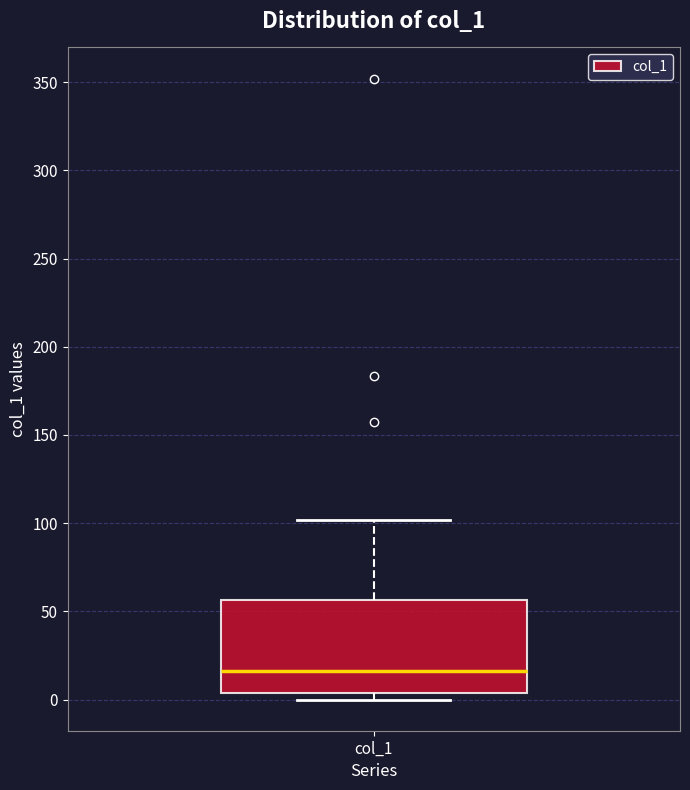

Where does the upper whisker of the box for col_1 end on the y-axis? The values are not printed on the chart, so give them approximately, as read against the axis.

100